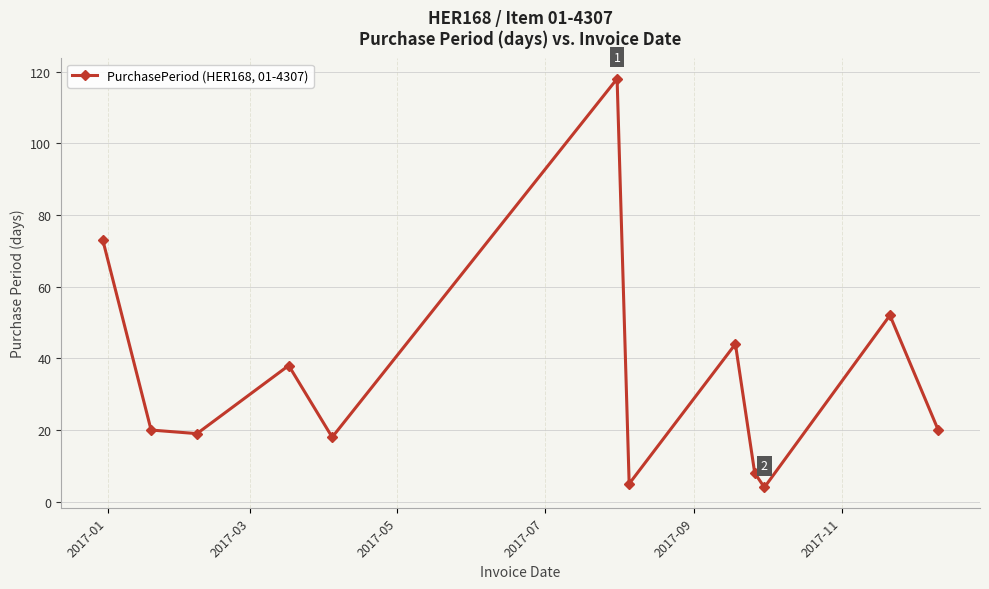

What is the minimum value shown in the chart?

4